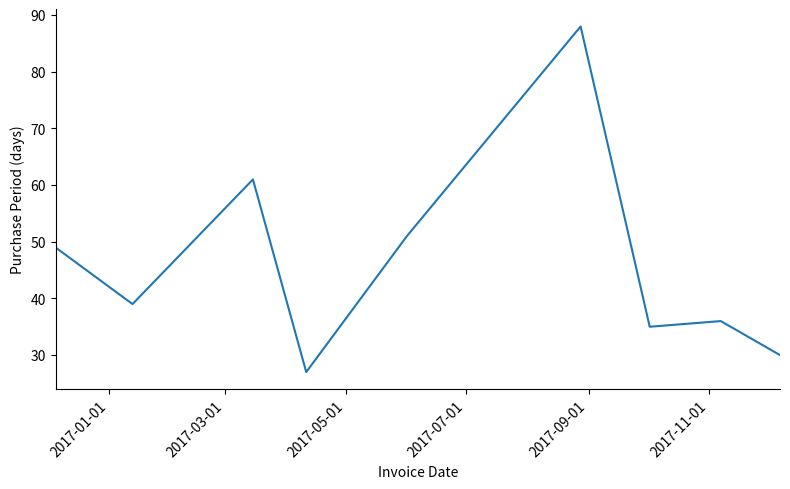

What is the smallest value displayed?

27